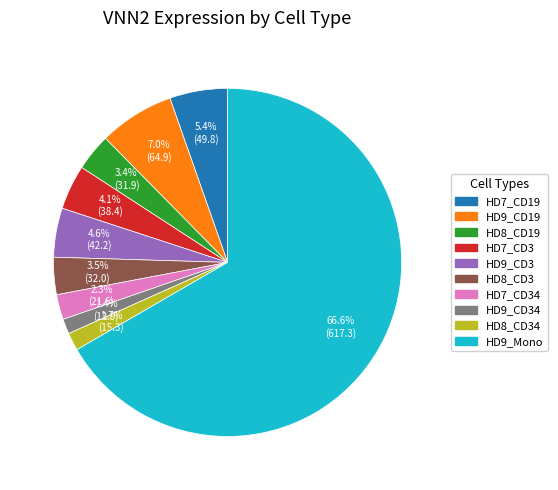

Is there any slice that represents more than half of the pie?

Yes